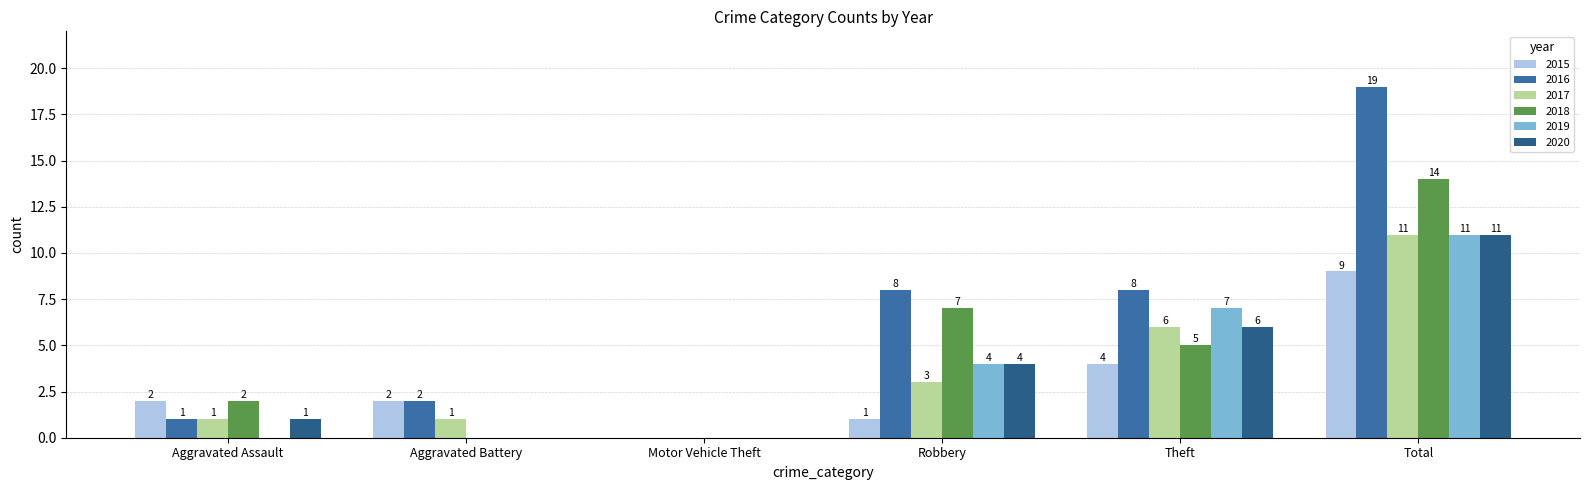

Is it true that 2015 equals 9 at Total?

True